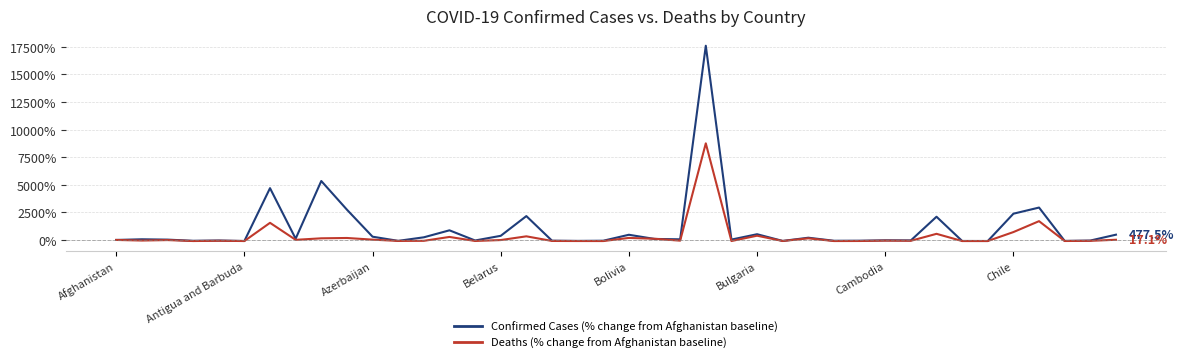

List the series in order of their peak value, lowest first.

Deaths (% change from Afghanistan baseline), Confirmed Cases (% change from Afghanistan baseline)